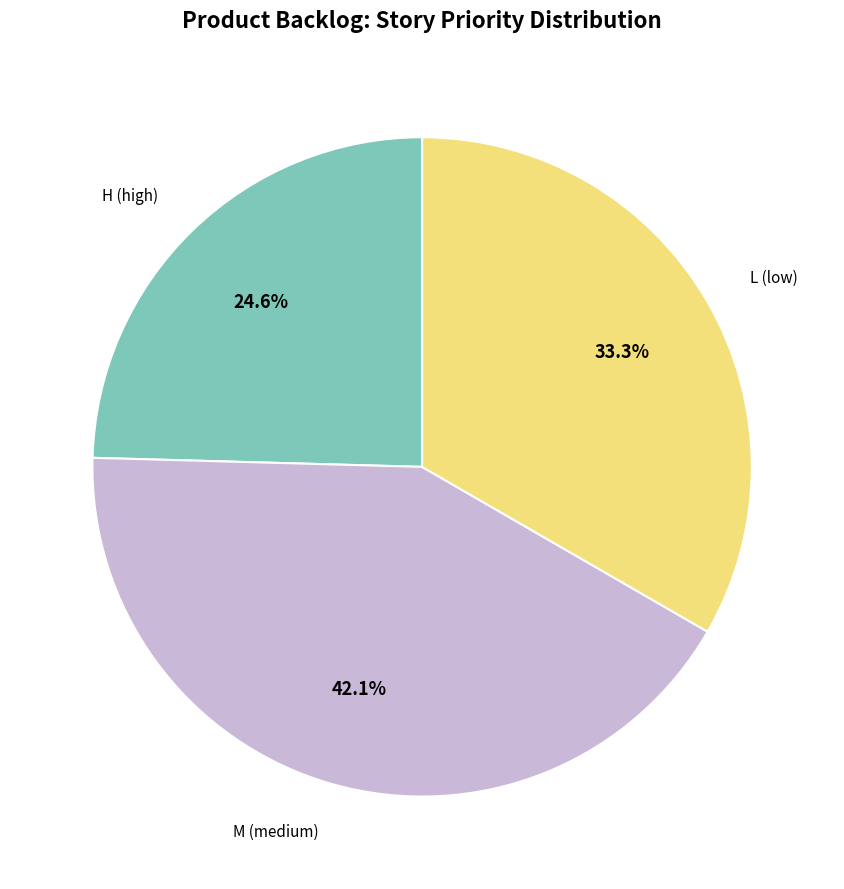

Is there any slice that represents more than half of the pie?

No